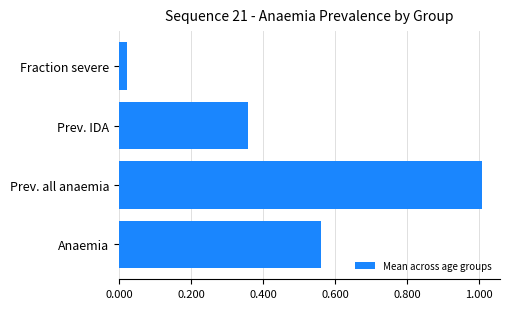

Rank the categories by value from highest to lowest.

Prev. all anaemia, Anaemia, Prev. IDA, Fraction severe